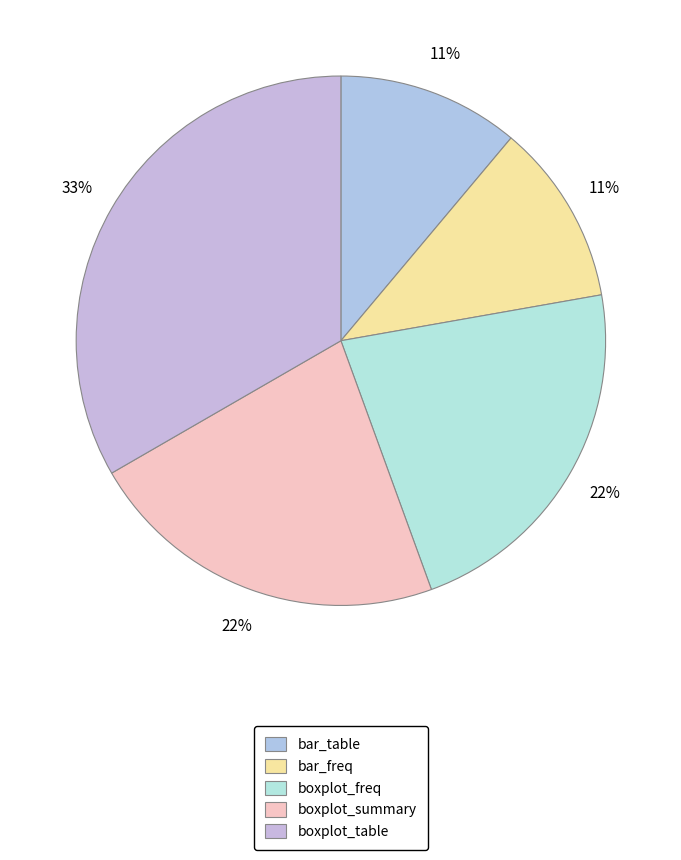

Rank the categories by value from highest to lowest.

boxplot_table, boxplot_freq, boxplot_summary, bar_table, bar_freq